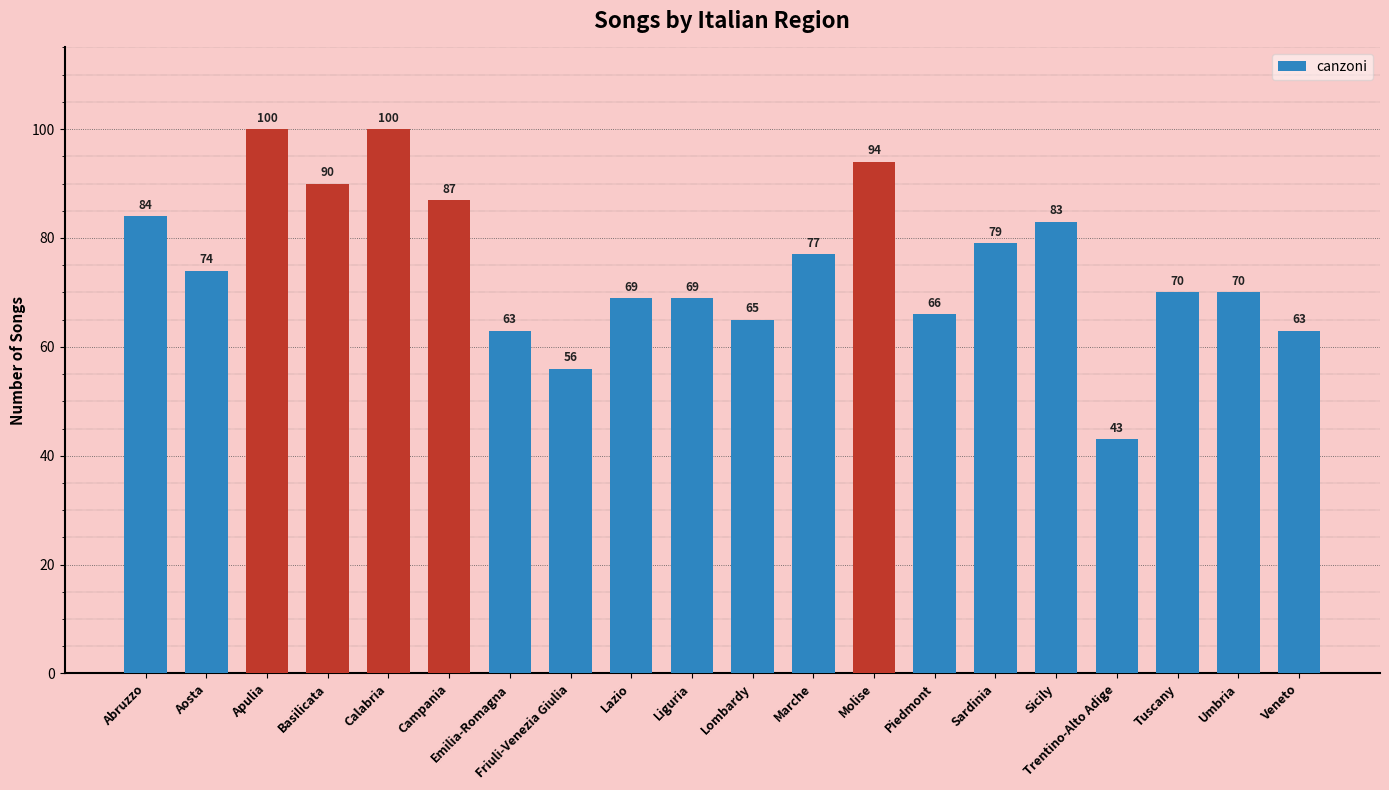

How many data points are less than 74?

10